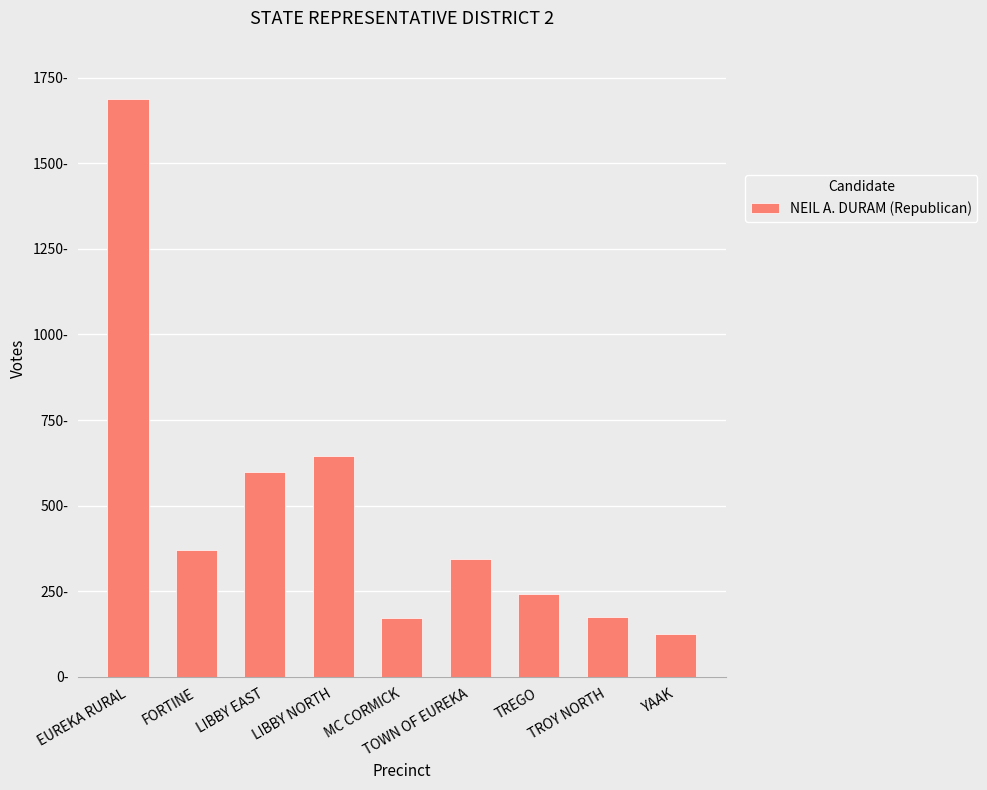

What value does the data have at LIBBY EAST, to the nearest 100?

600